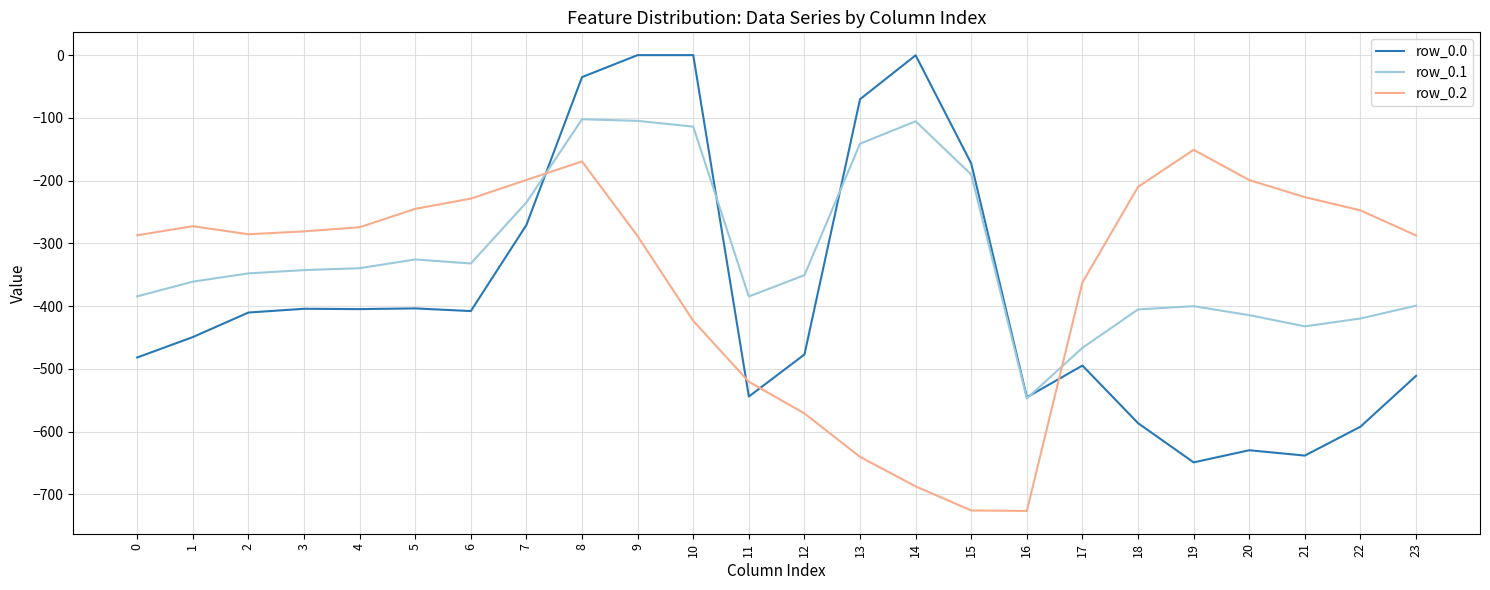

At 6, list the series in order from largest to smallest.

row_0.2, row_0.1, row_0.0